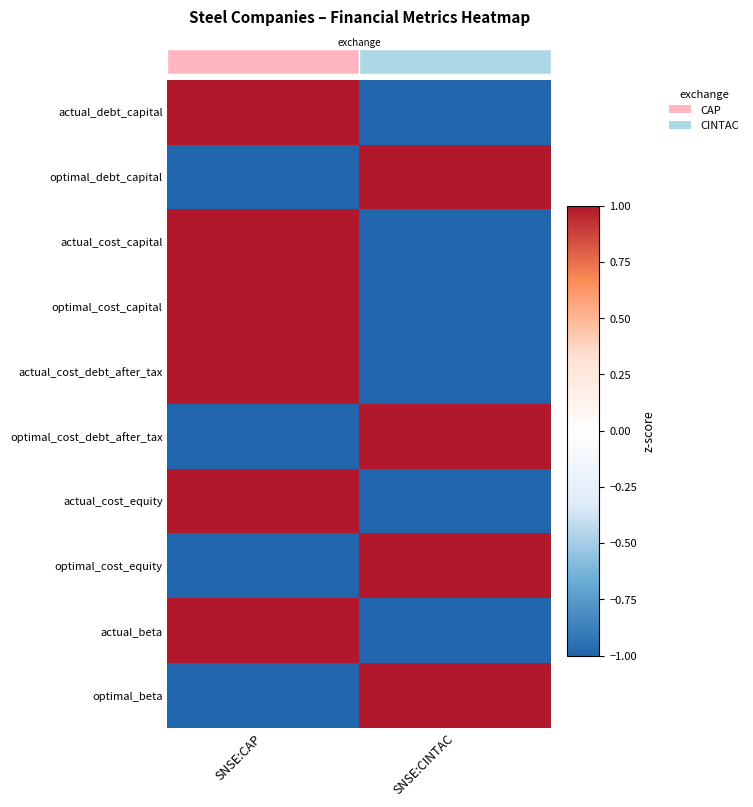

Reading left to right, extract all data points from this chart.

actual_debt_capital: SNSE:CAP=1.0	SNSE:CINTAC=-1.0
optimal_debt_capital: SNSE:CAP=-1.0	SNSE:CINTAC=1.0
actual_cost_capital: SNSE:CAP=1.0	SNSE:CINTAC=-1.0
optimal_cost_capital: SNSE:CAP=1.0	SNSE:CINTAC=-1.0
actual_cost_debt_after_tax: SNSE:CAP=1.0	SNSE:CINTAC=-1.0
optimal_cost_debt_after_tax: SNSE:CAP=-1.0	SNSE:CINTAC=1.0
actual_cost_equity: SNSE:CAP=1.0	SNSE:CINTAC=-1.0
optimal_cost_equity: SNSE:CAP=-1.0	SNSE:CINTAC=1.0
actual_beta: SNSE:CAP=1.0	SNSE:CINTAC=-1.0
optimal_beta: SNSE:CAP=-1.0	SNSE:CINTAC=1.0